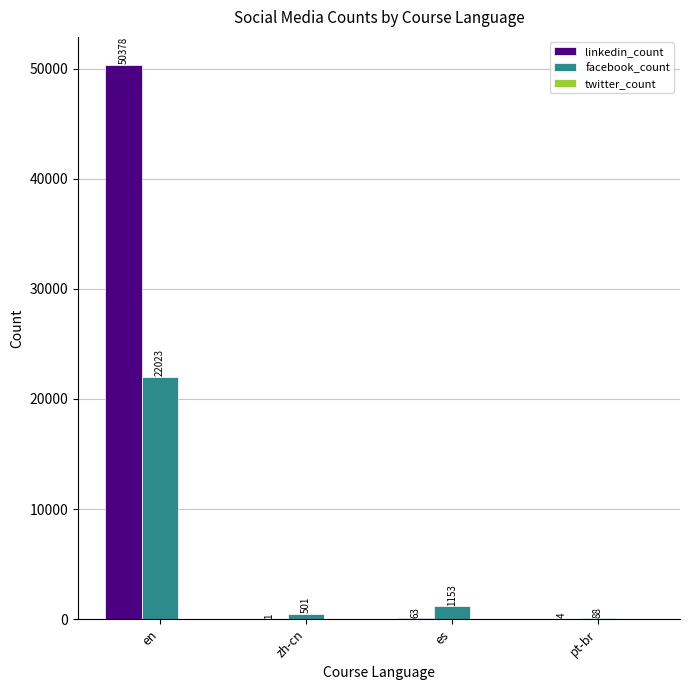

What is the sum of the linkedin_count values at en and es?

50441